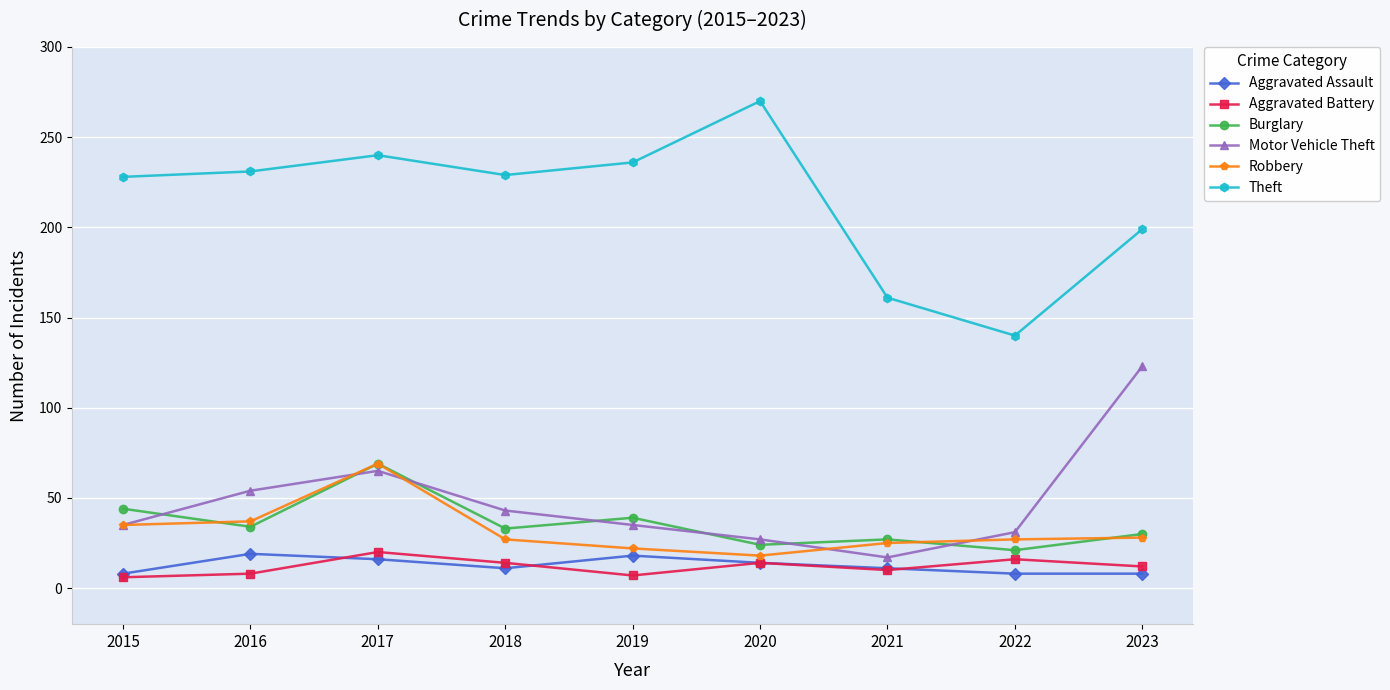

The value of Burglary at 2018 is 56. True or false?

False